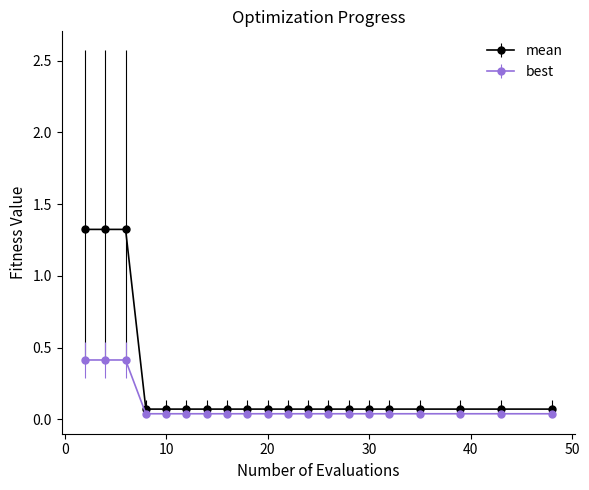

What is the sum of all mean values?

5.2